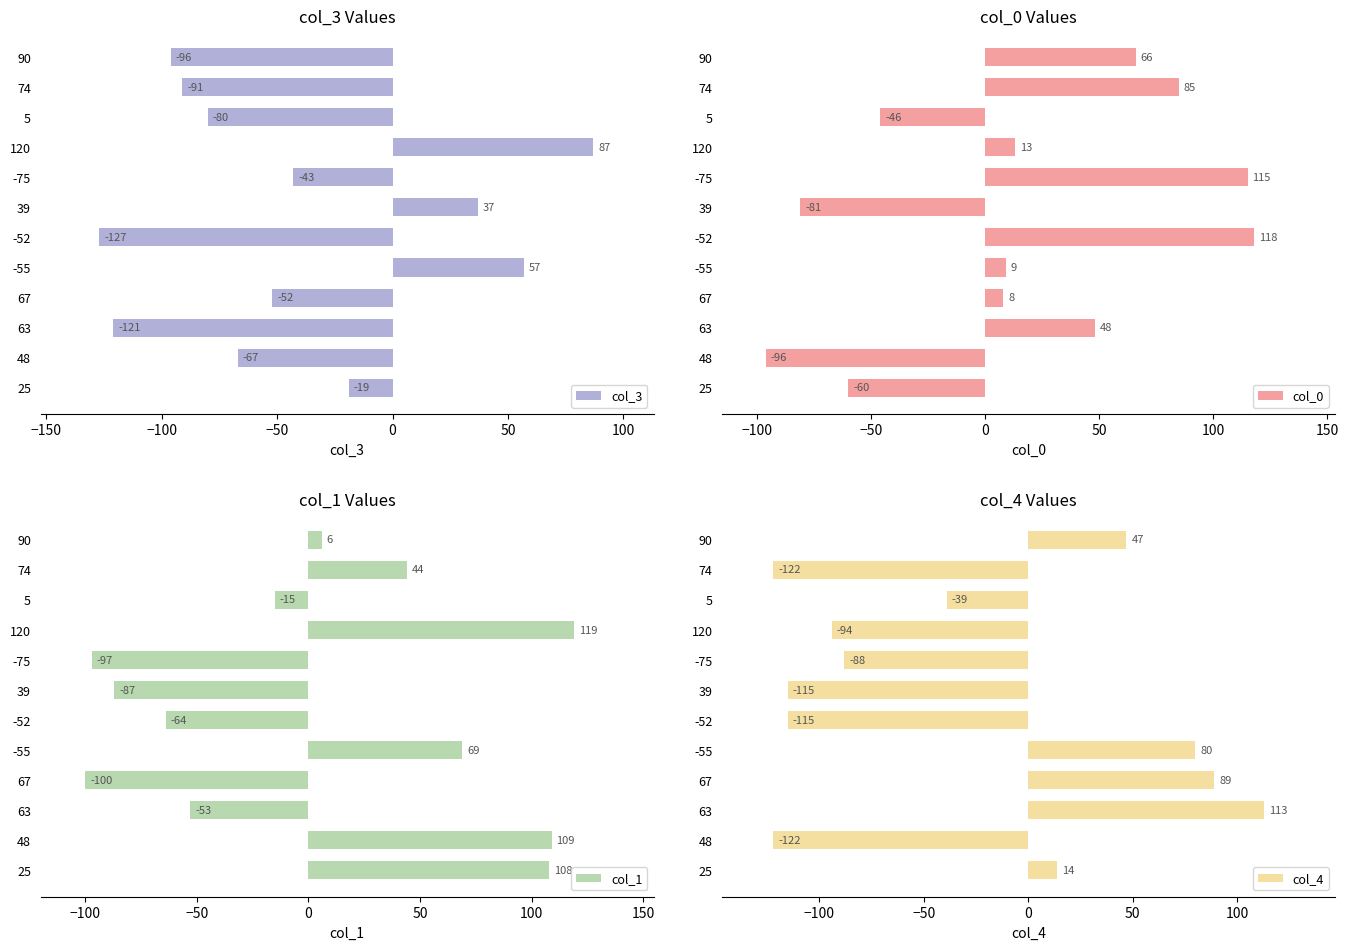

At which label does col_3 reach its minimum?

-52